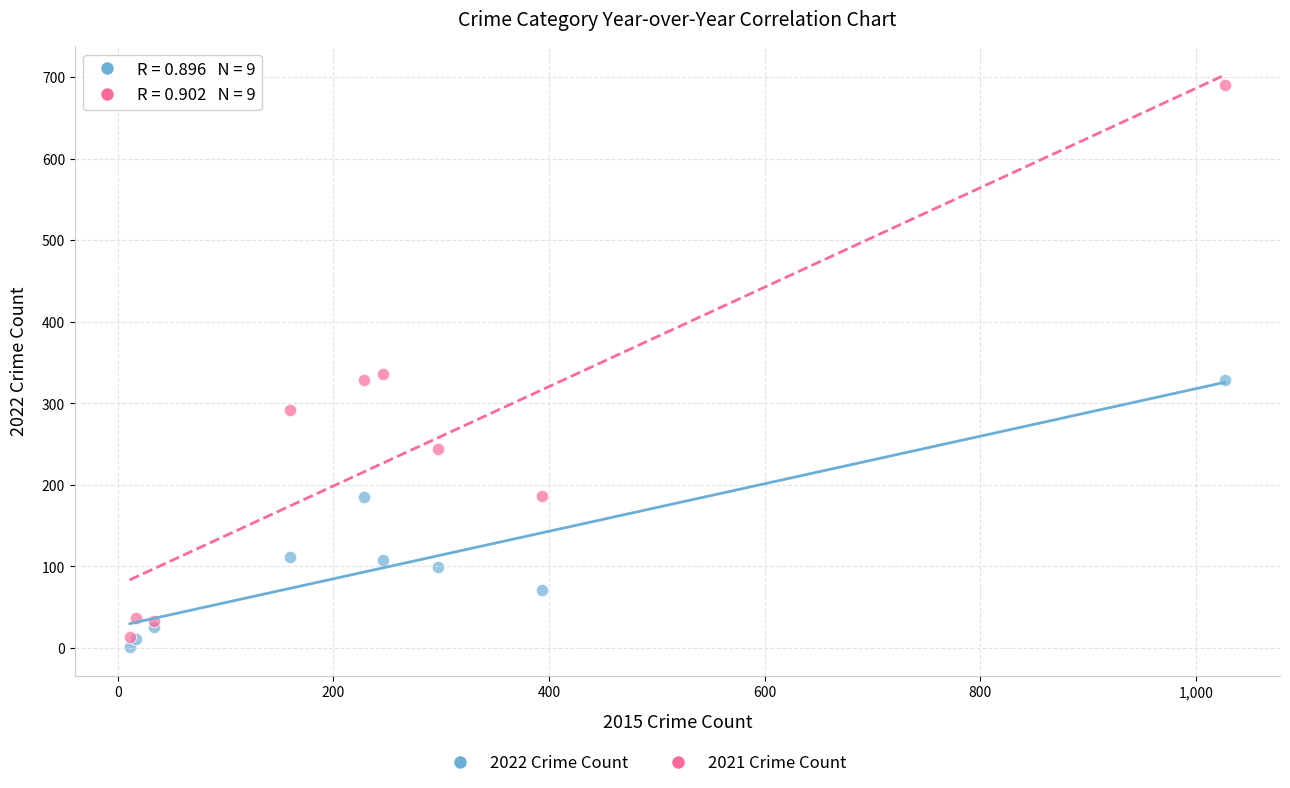

Which series has the largest Y range (max minus min)?

2021 Crime Count